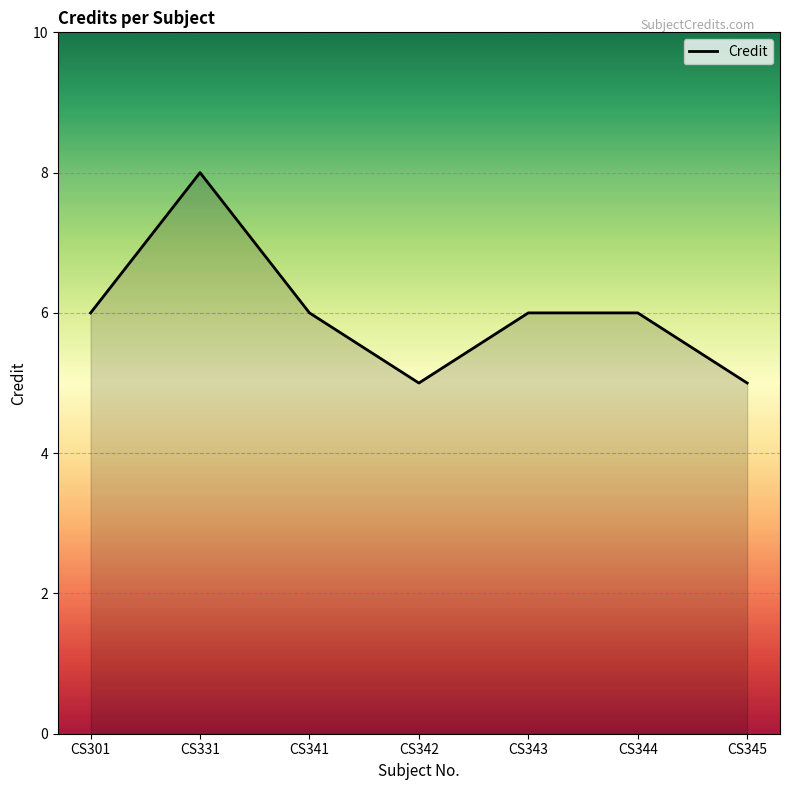

How many distinct data groups are displayed?

1